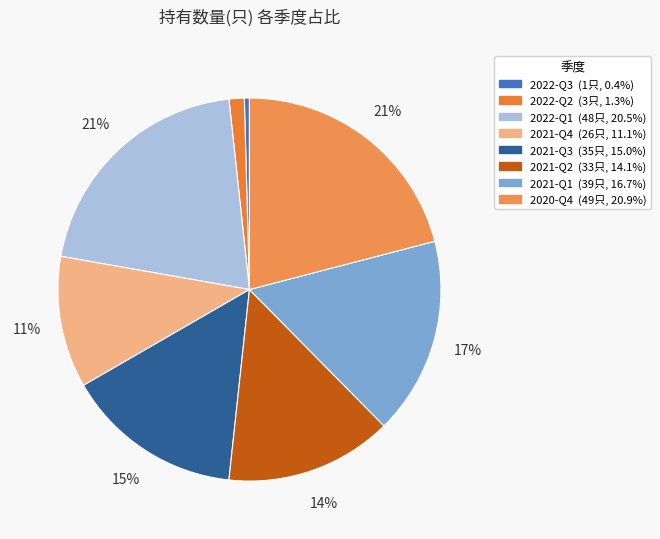

What portion of the pie excludes 2020-Q4?

79.1%